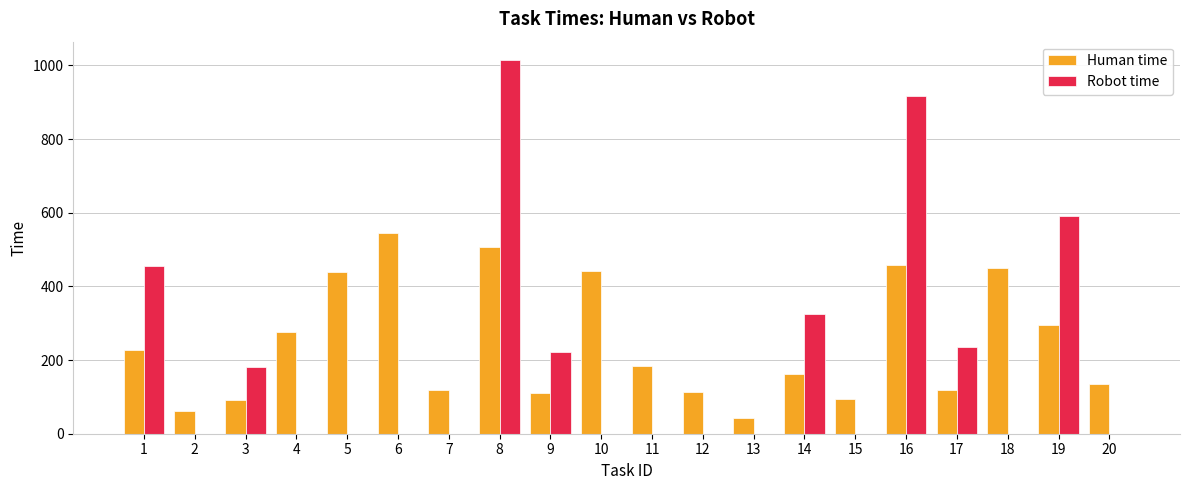

What is the sum of the Human time values at 11 and 16?

642